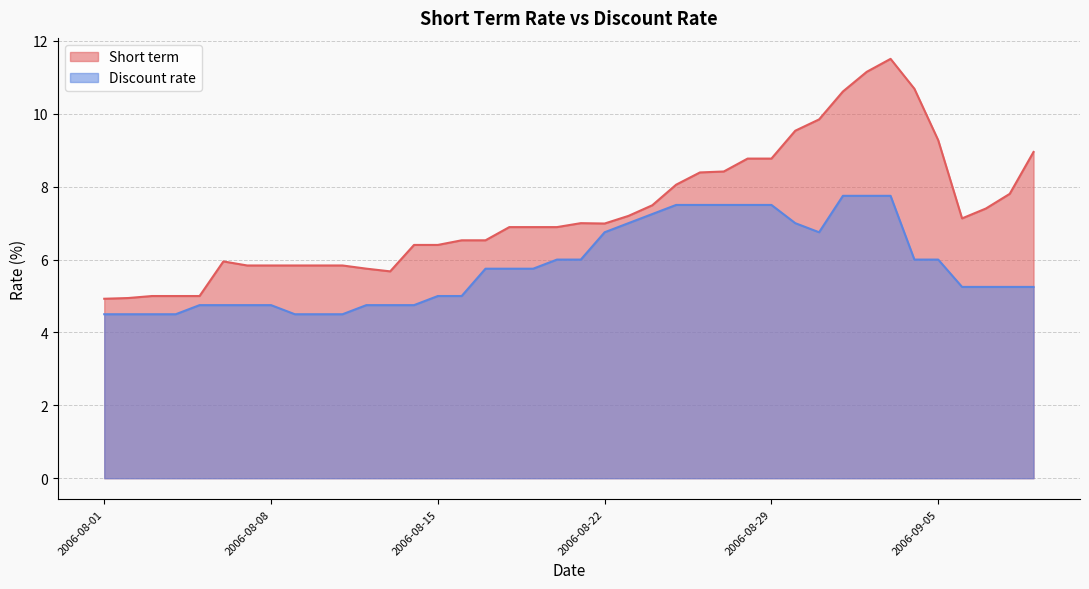

True or false: Short term and Discount rate cross at least once.

False